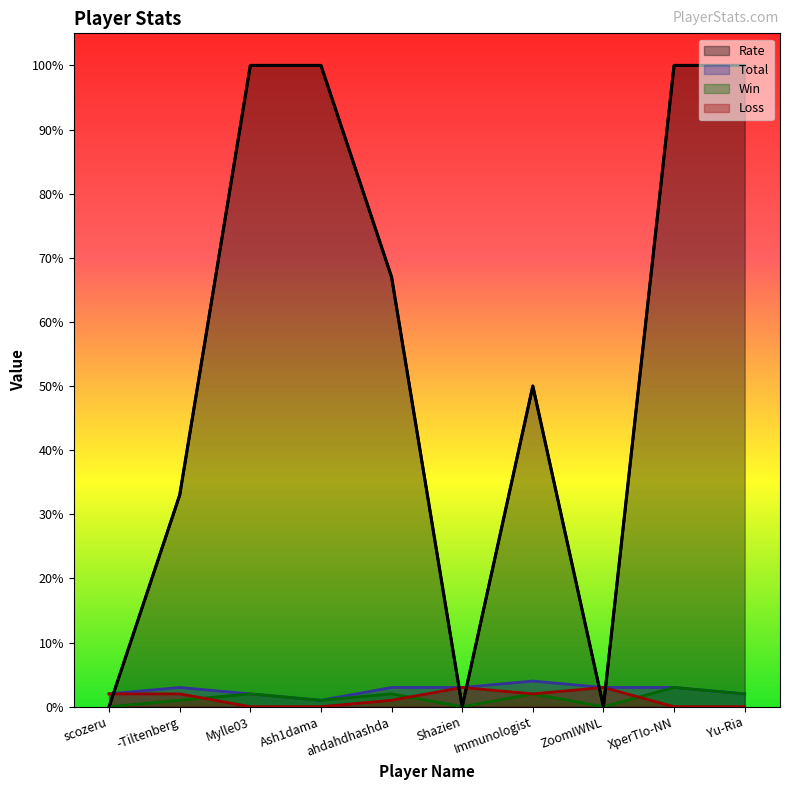

What are all the series names shown in the legend?

Rate, Total, Win, Loss